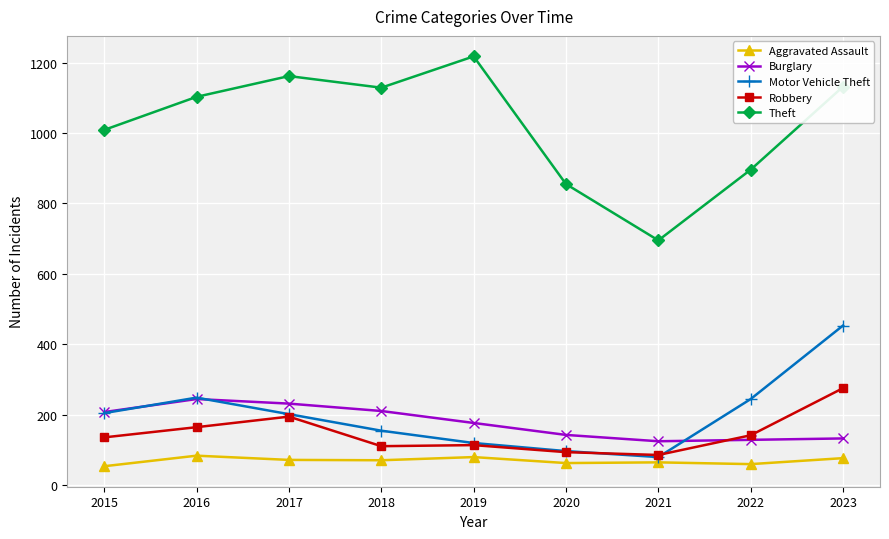

How many data points does each series have?

9